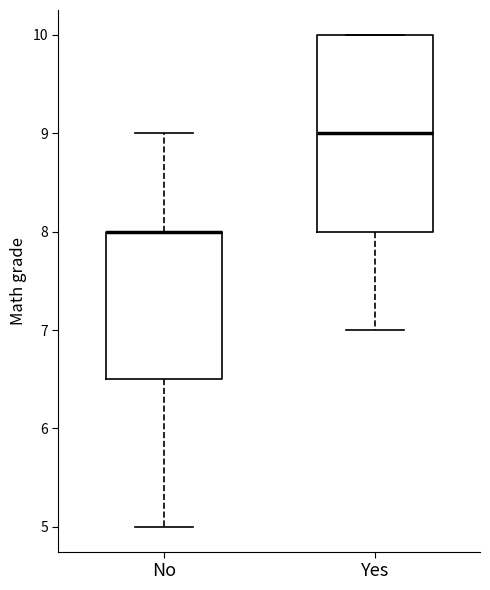

Reading left to right, transcribe this box plot: for each box, give where its median line is, the range the box spans, and where its two whiskers end, as read against the y-axis. The values are not printed on the chart, so give them approximately, as read against the axis.

No: median 8.0 (drawn on the box's upper edge), box 6.5 to 8.0, whiskers 5.0 to 9.0
Yes: median 9.0, box 8.0 to 10.0, whiskers 7.0 to 10.0